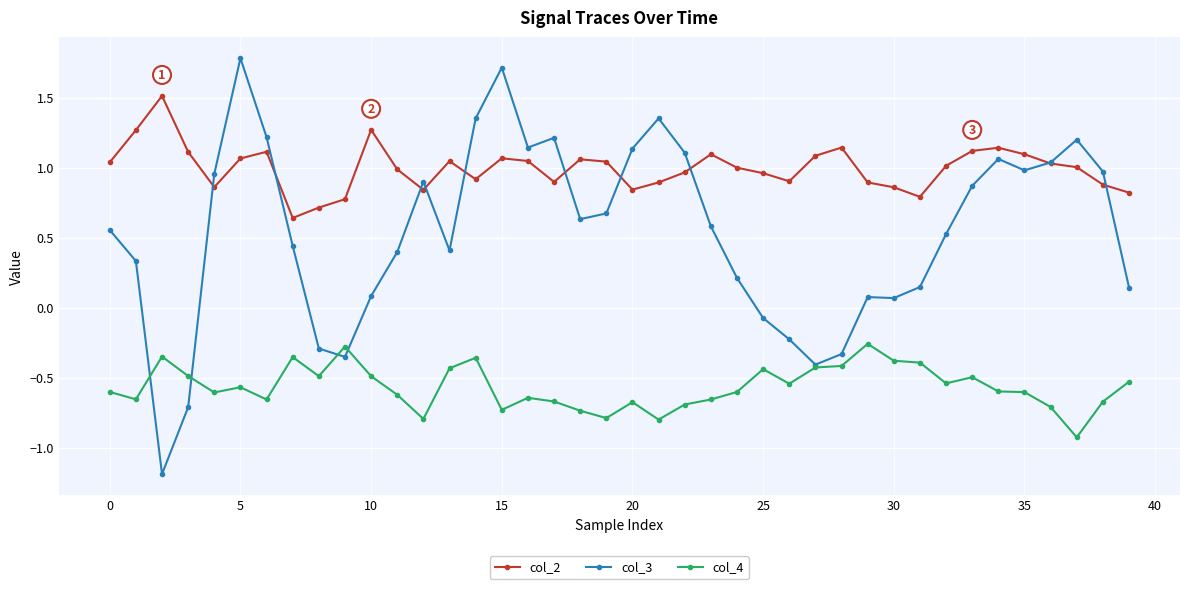

Which series has the widest spread of values?

col_3